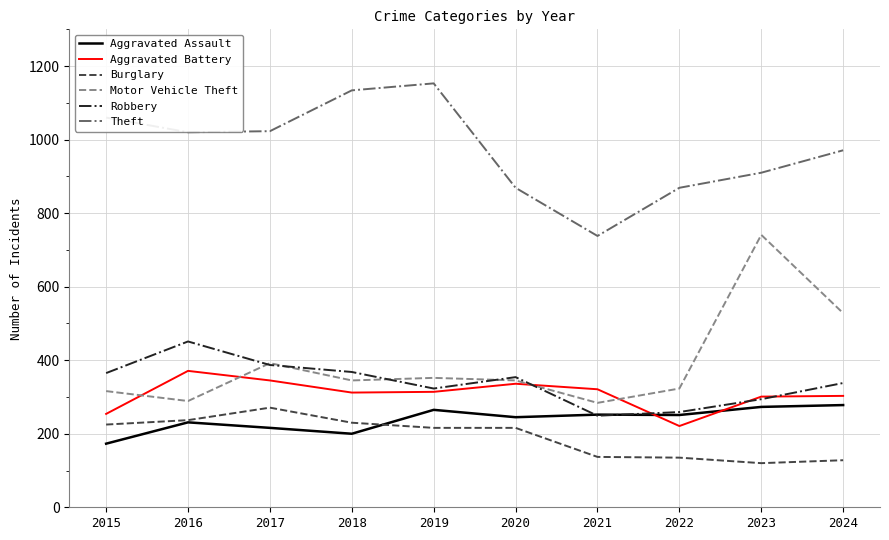

True or false: Aggravated Assault has a value of 251 at 2022.

True